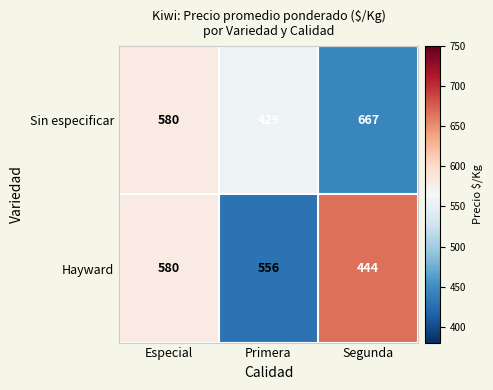

What is the average value of the Hayward series?

527